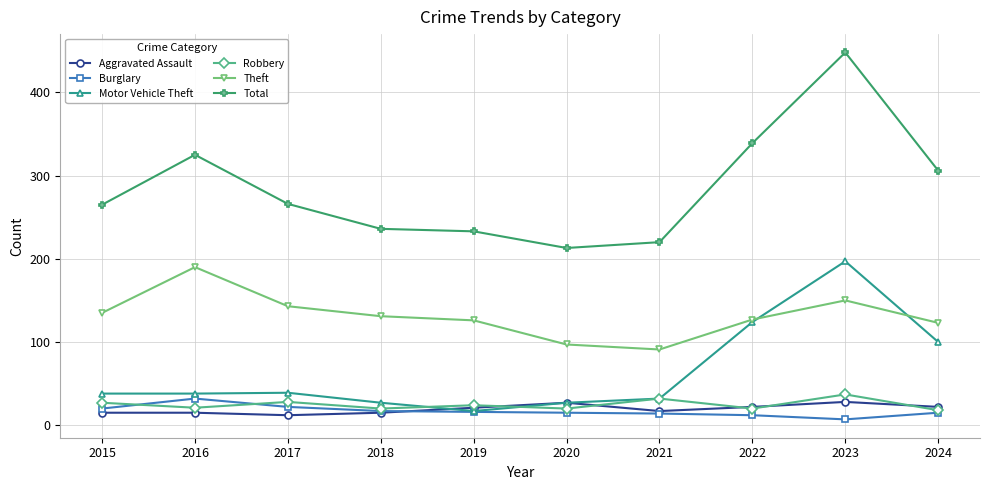

At which category does Theft reach its first local peak?

2016